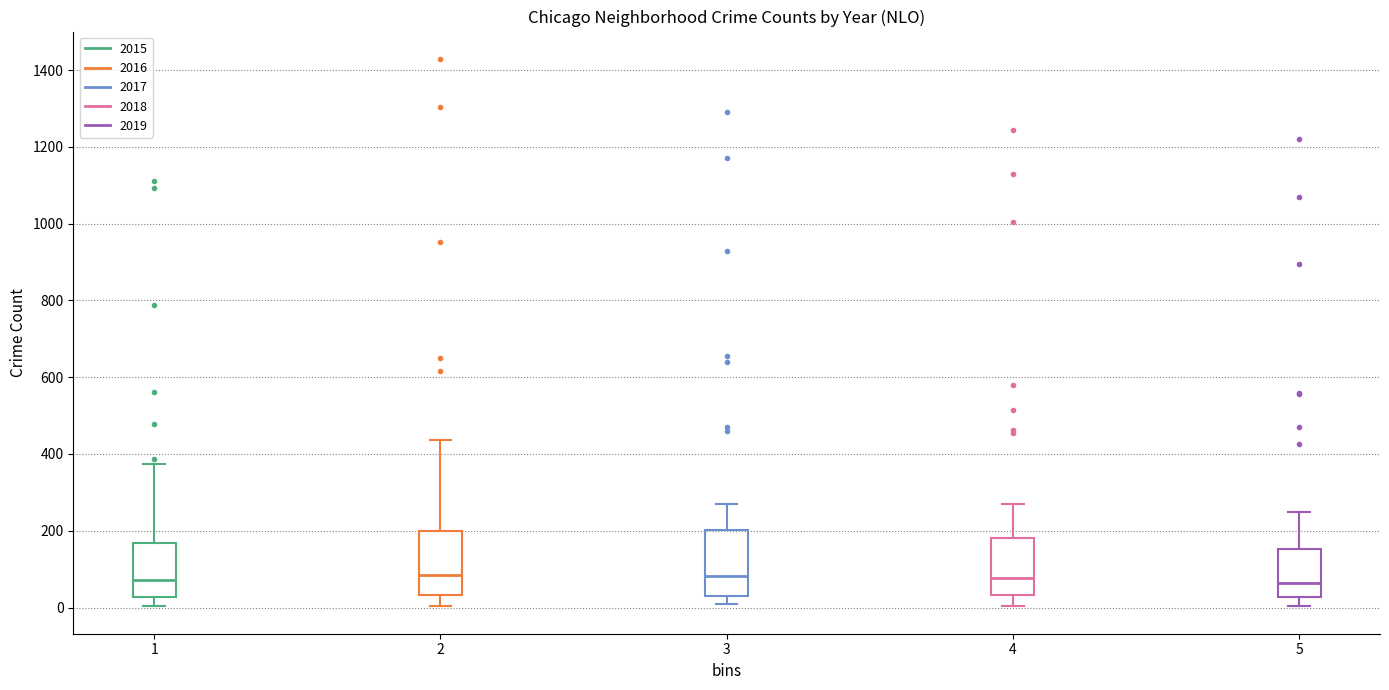

Where does the median line of the box at x = 5 sit on the y-axis? The values are not printed on the chart, so give them approximately, as read against the axis.

60